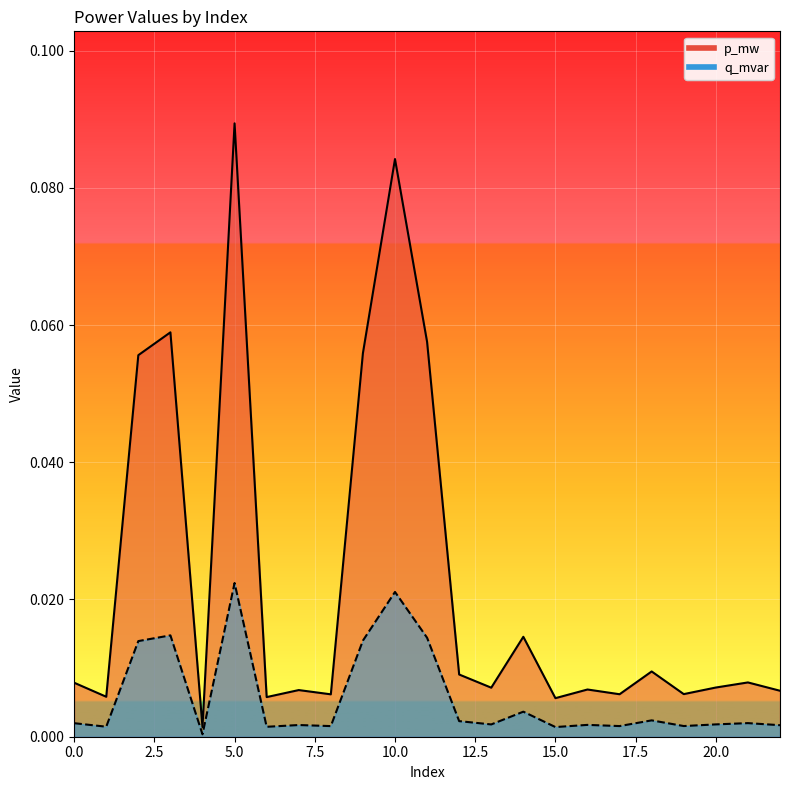

True or false: q_mvar and p_mw intersect in this chart.

False